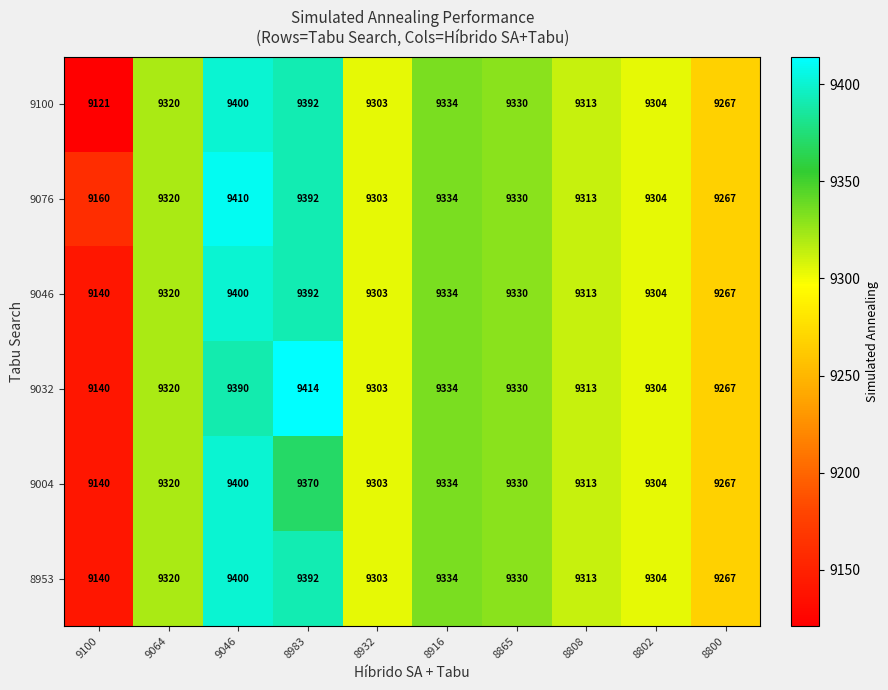

The value of 9076 at 8916 is 15877. True or false?

False